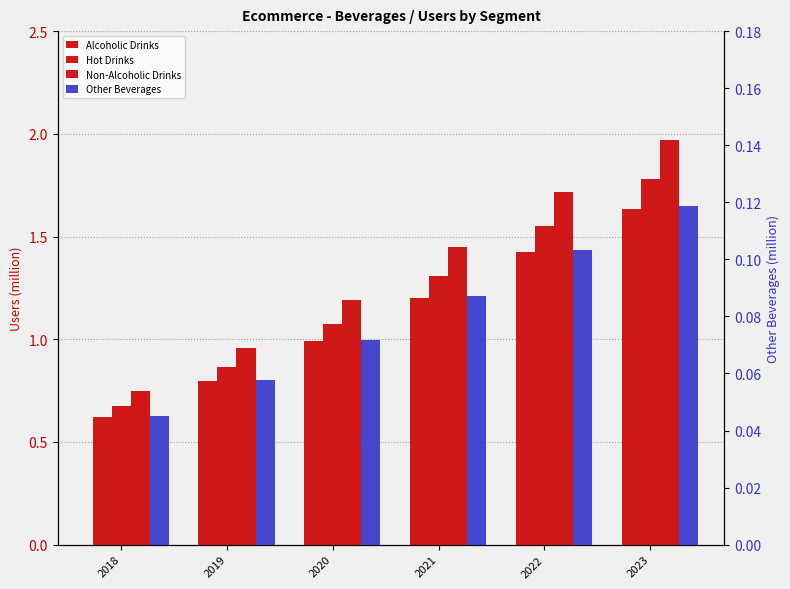

What is the value of the Non-Alcoholic Drinks bar at the 1st from the left?

0.7